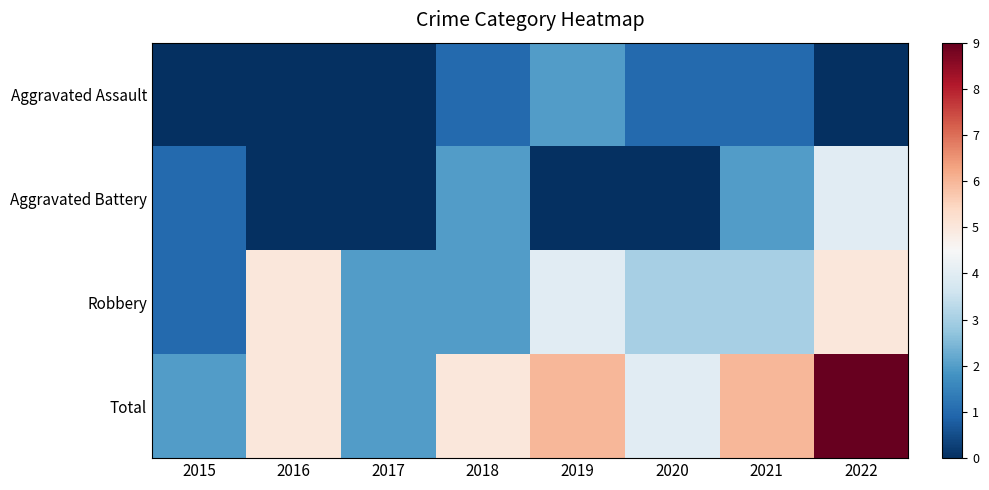

Which has a higher value, 2020 or 2015?

2020